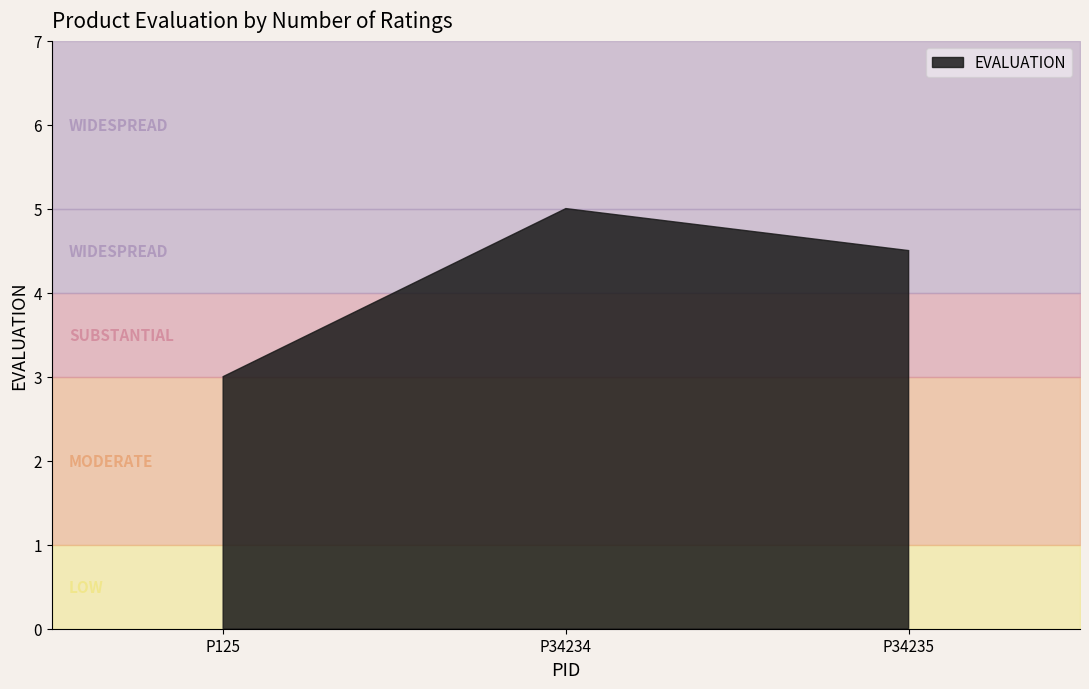

How many series are shown in this chart?

1